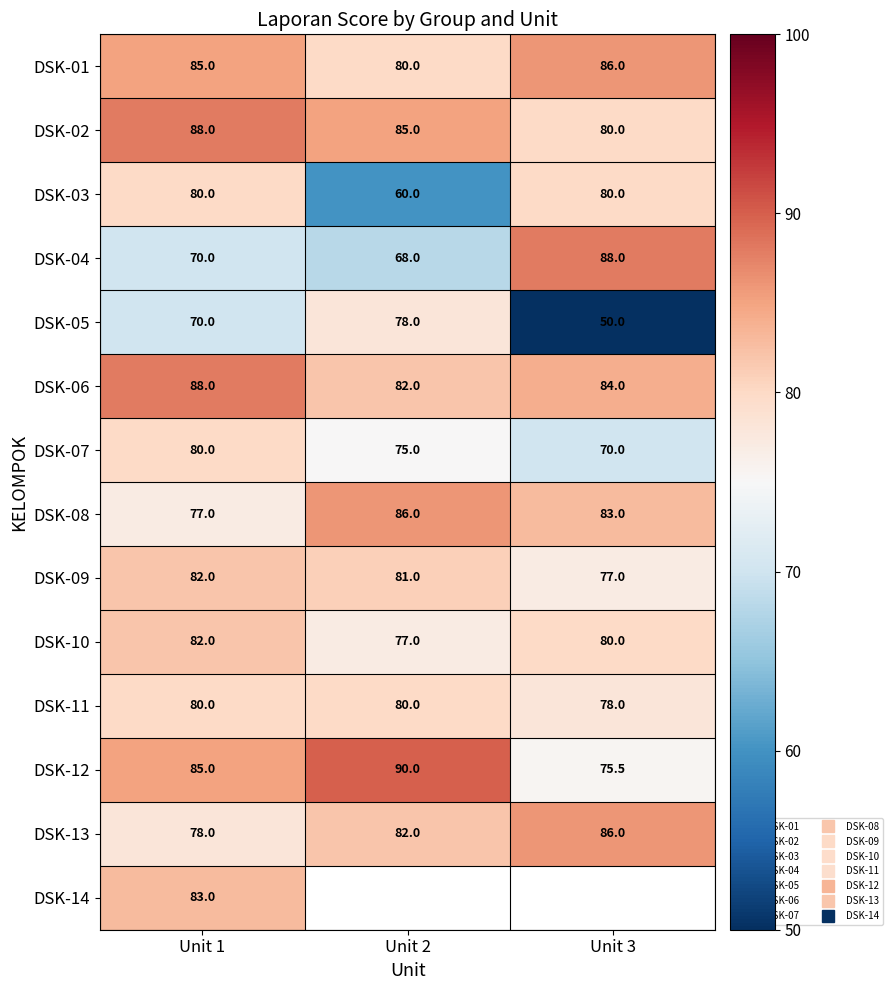

What is the lowest value of the DSK-06 series?

82.0